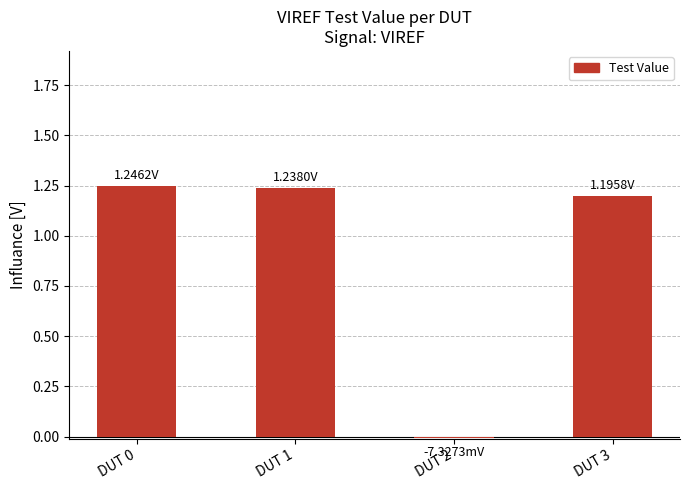

What is the difference between the maximum and minimum values?

1.3